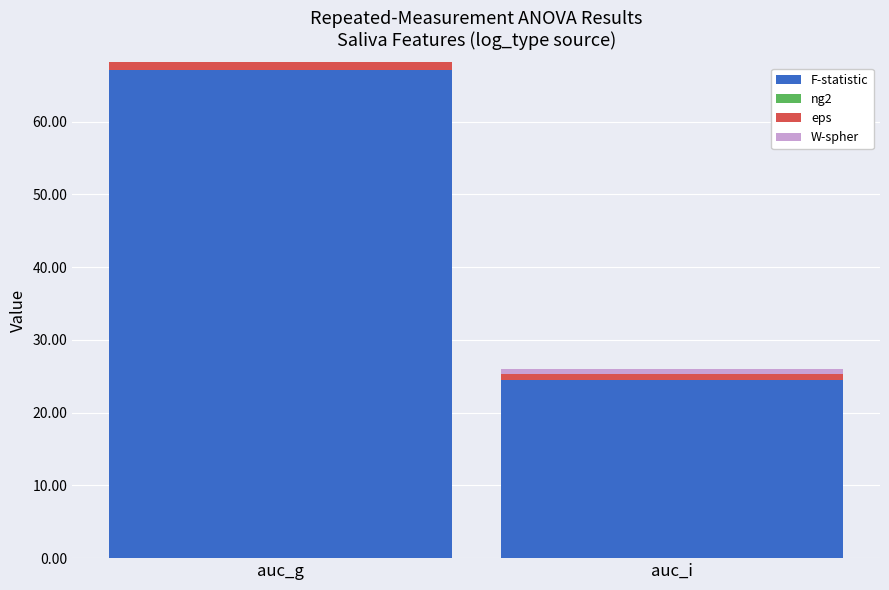

What is the maximum value for F-statistic?

67.2